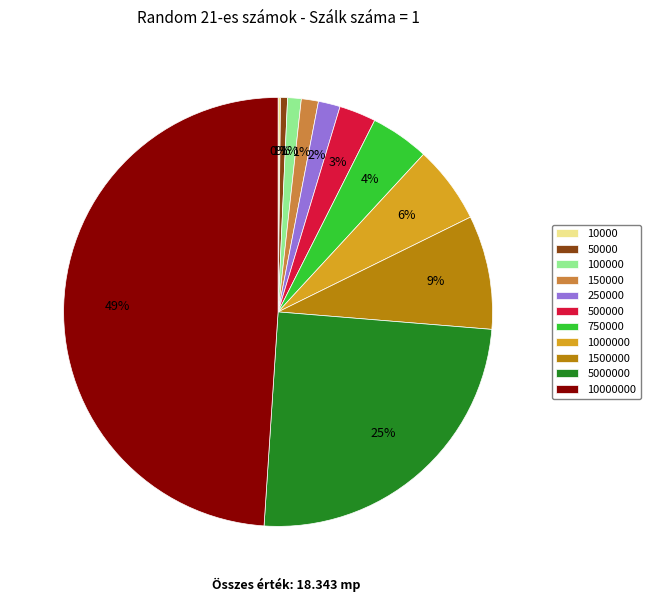

To the nearest percent, what is the average slice percentage?

9%